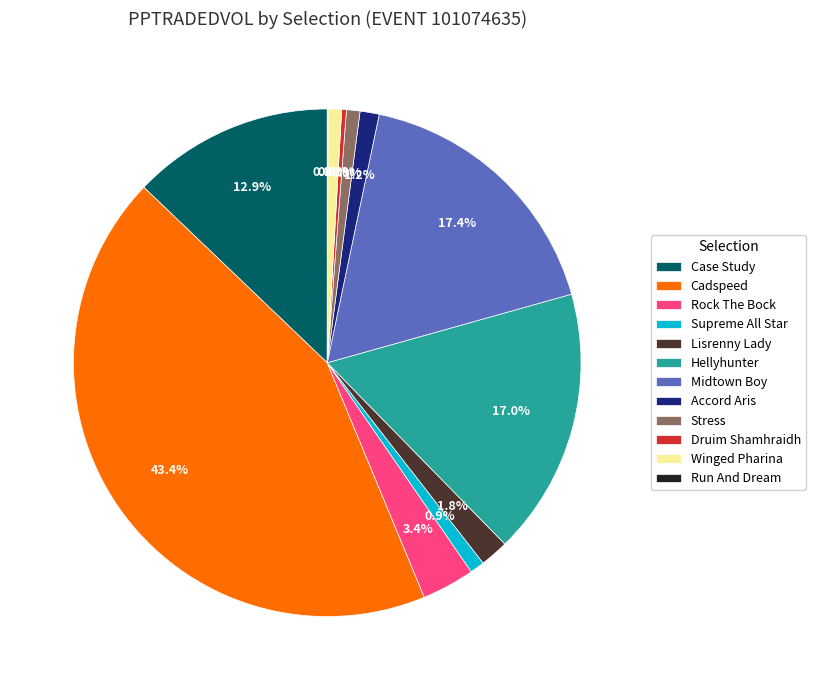

What portion of the pie excludes Accord Aris?

98.8%